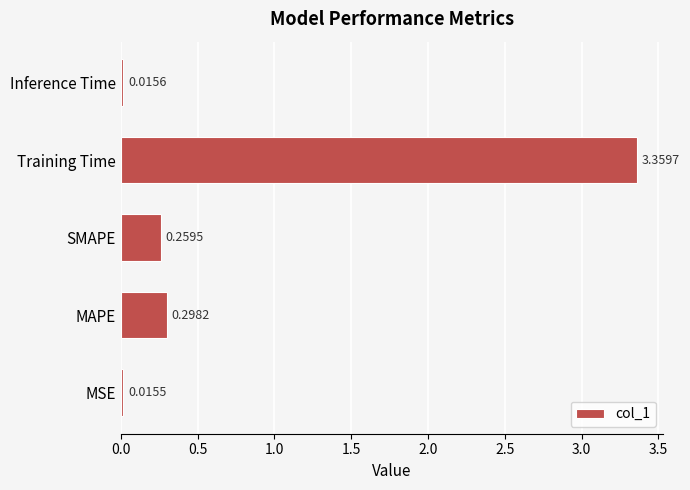

Where is the data nearest to the value 1?

MAPE